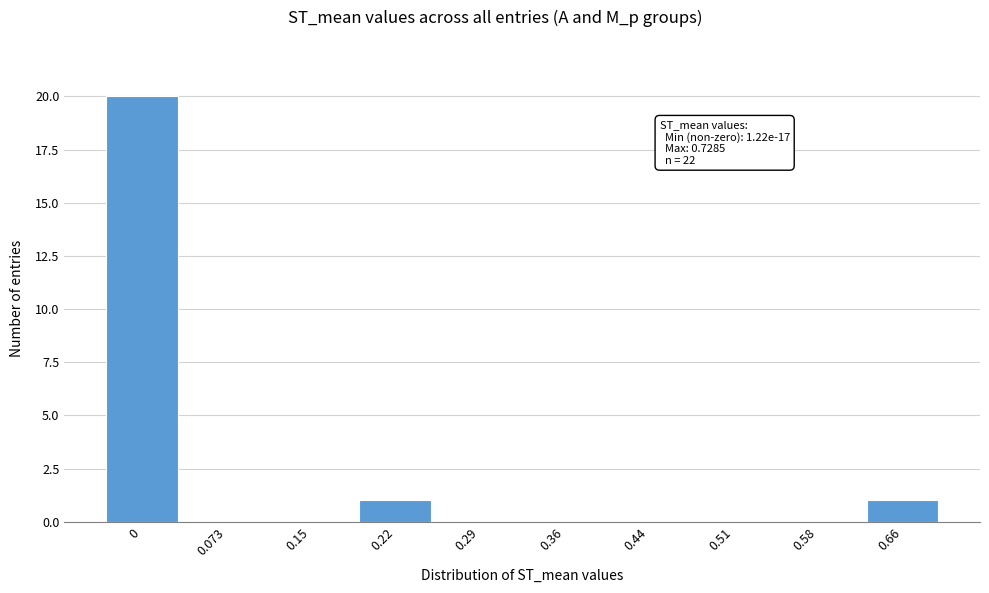

Reading left to right, list all the values displayed in this chart.

0=20	0.073=0	0.15=0	0.22=1	0.29=0	0.36=0	0.44=0	0.51=0	0.58=0	0.66=1